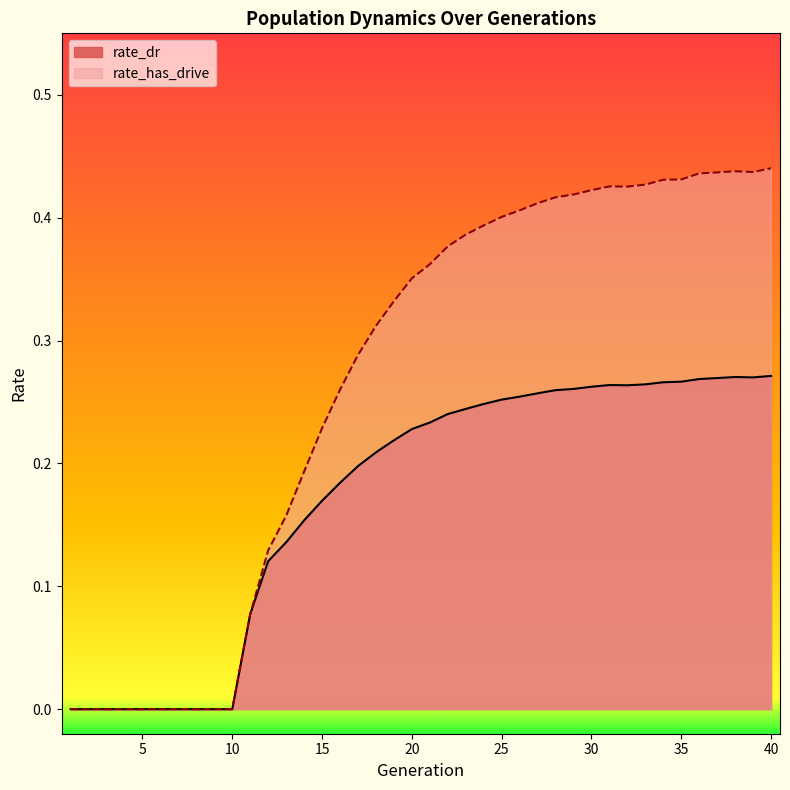

Where is the first local maximum for rate_has_drive?

31